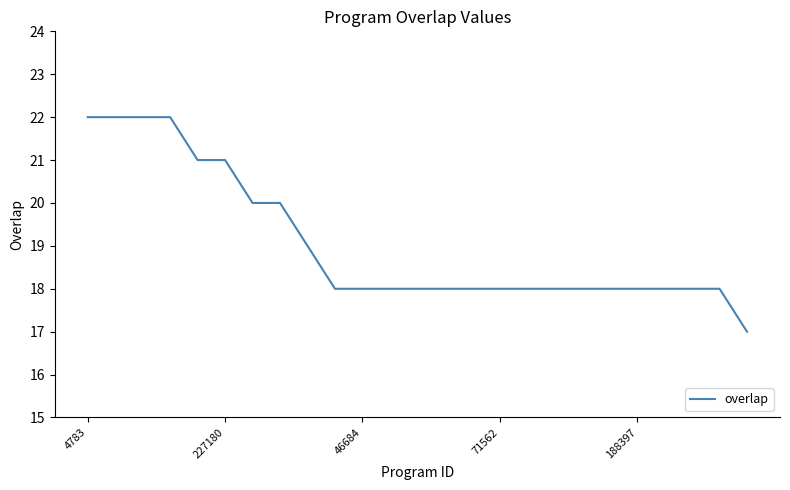

What is the greatest value displayed?

22